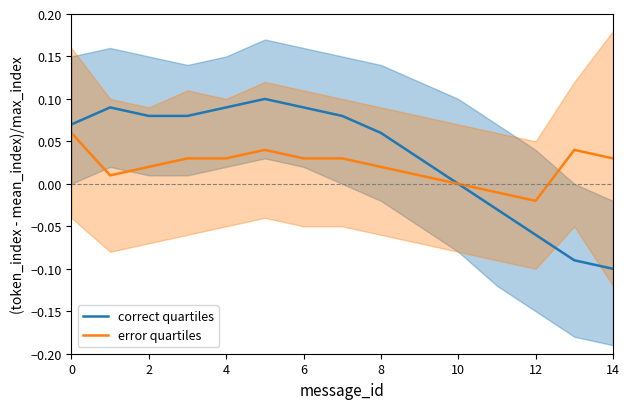

Which category has the lowest value in the error quartiles series?

12